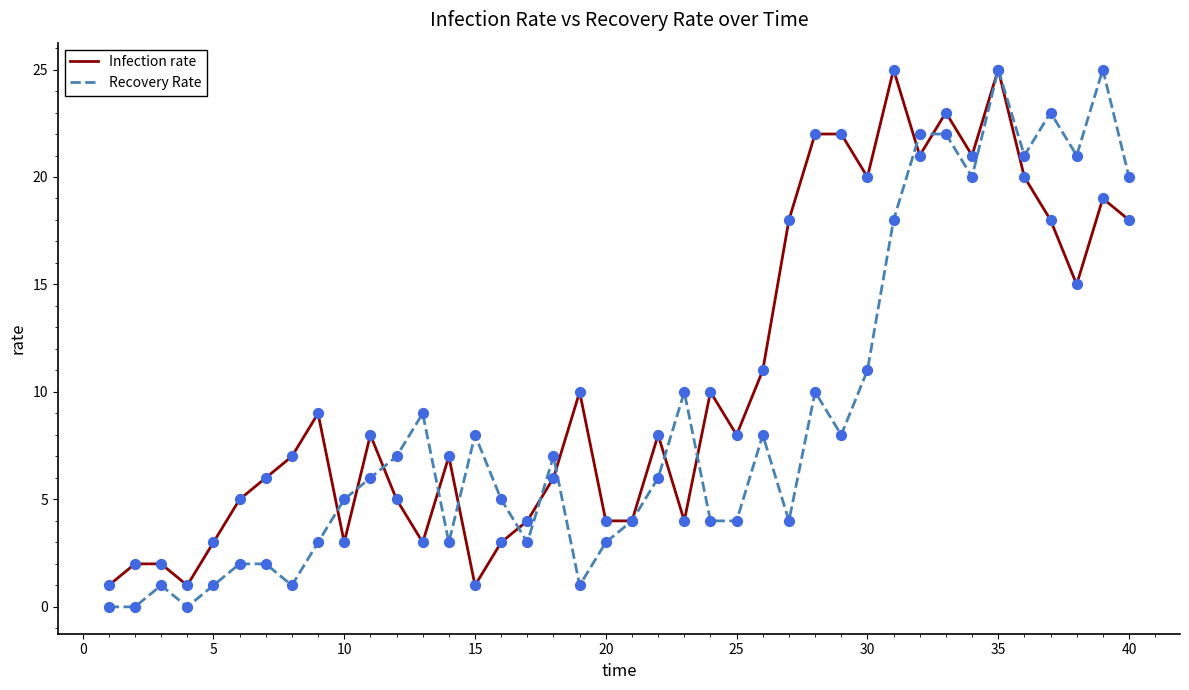

Which series has the largest total across all categories?

Infection rate